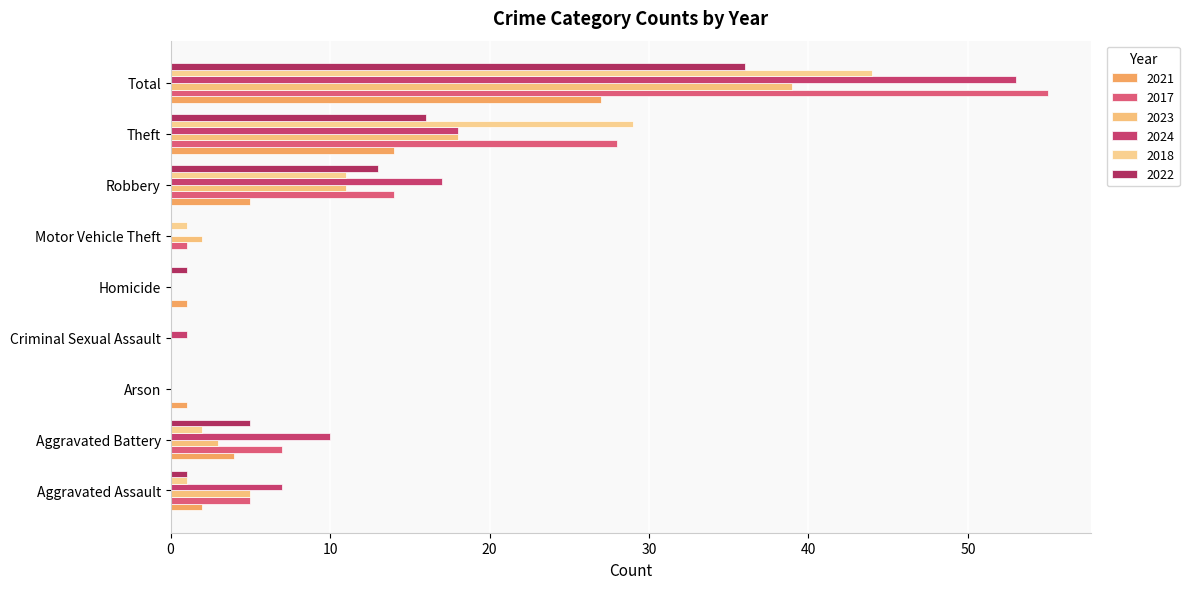

Count the number of data series in this chart.

6